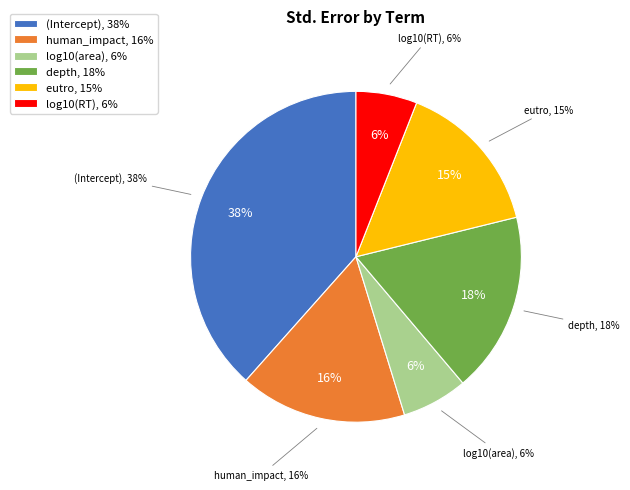

Count the number of slices in the pie.

6